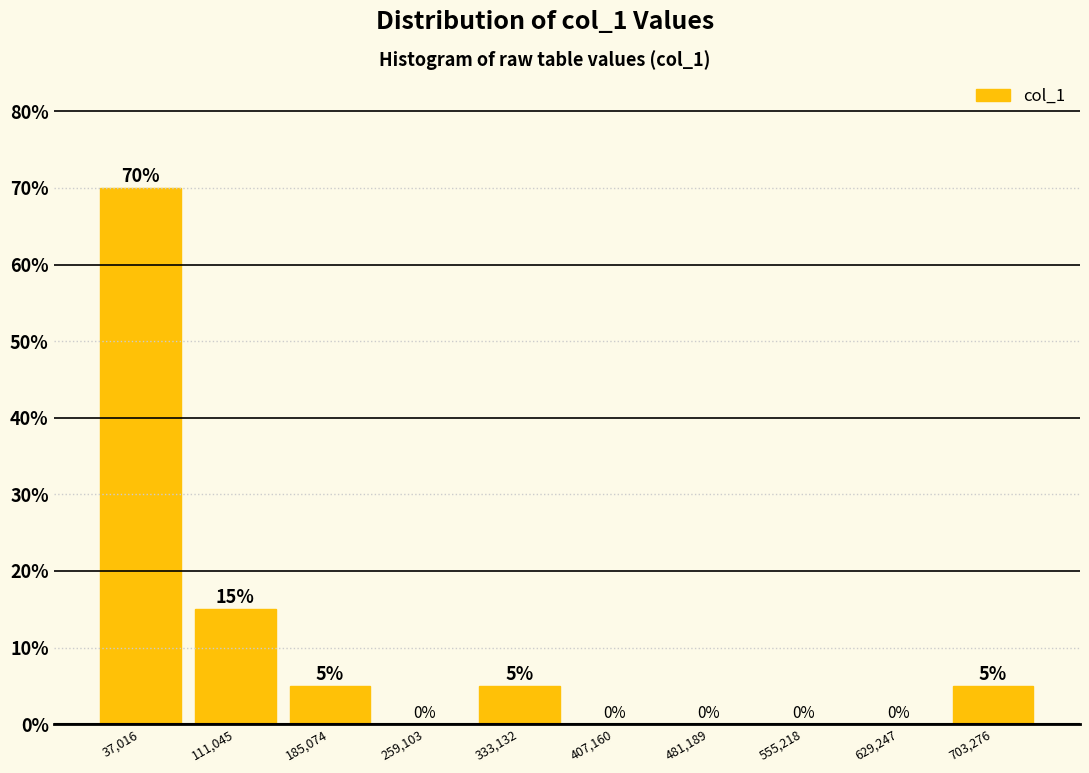

Which range on the x-axis has the tallest bar?

0 to 70000